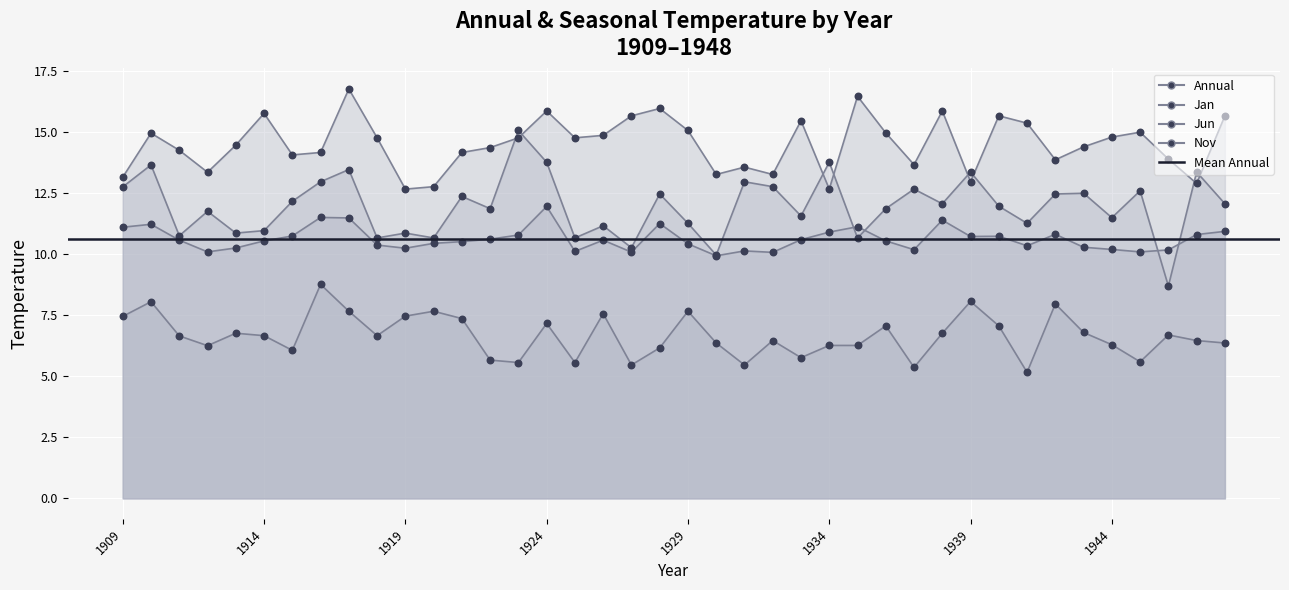

Is the value of Jun at 1931 greater than the value of Nov at 1925?

No